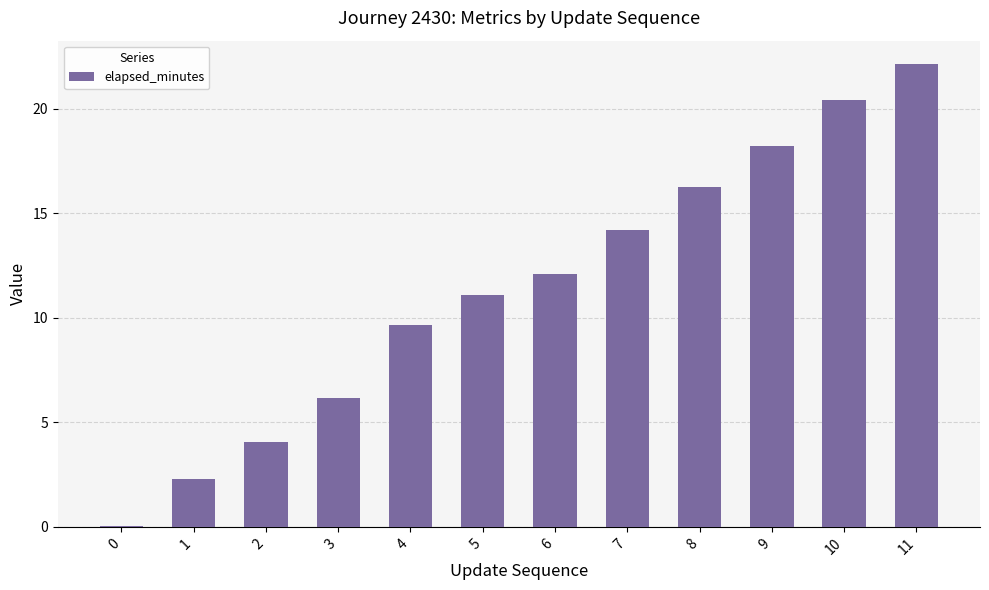

What is the sum of all values?

136.6